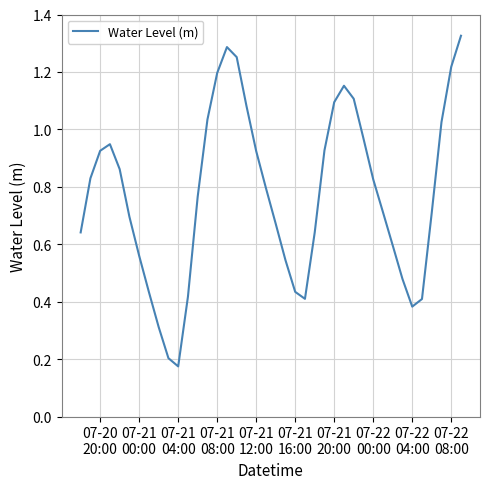

Does the chart have visible grid lines?

Yes